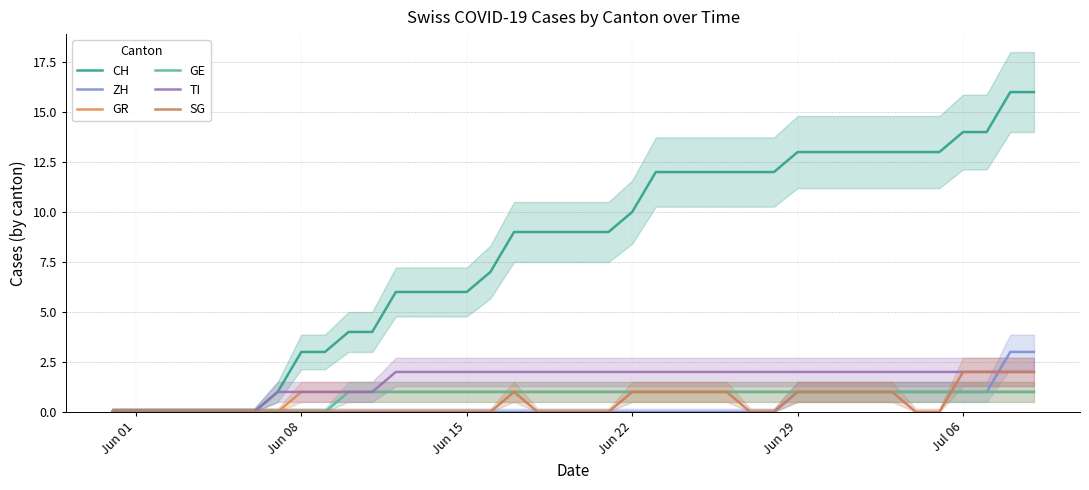

The value of GE at 24 is 0. True or false?

False